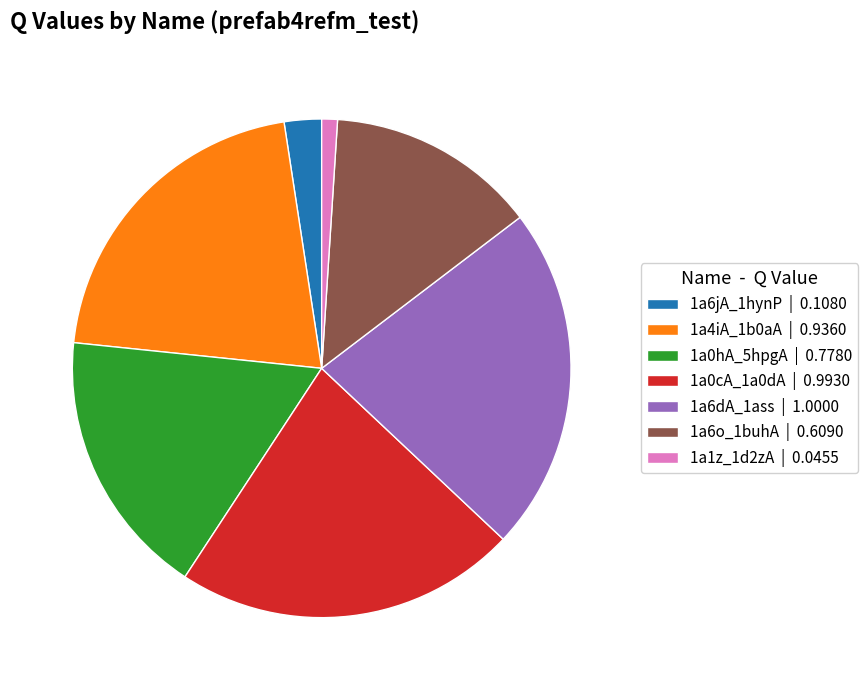

How many segments does this pie chart have?

7